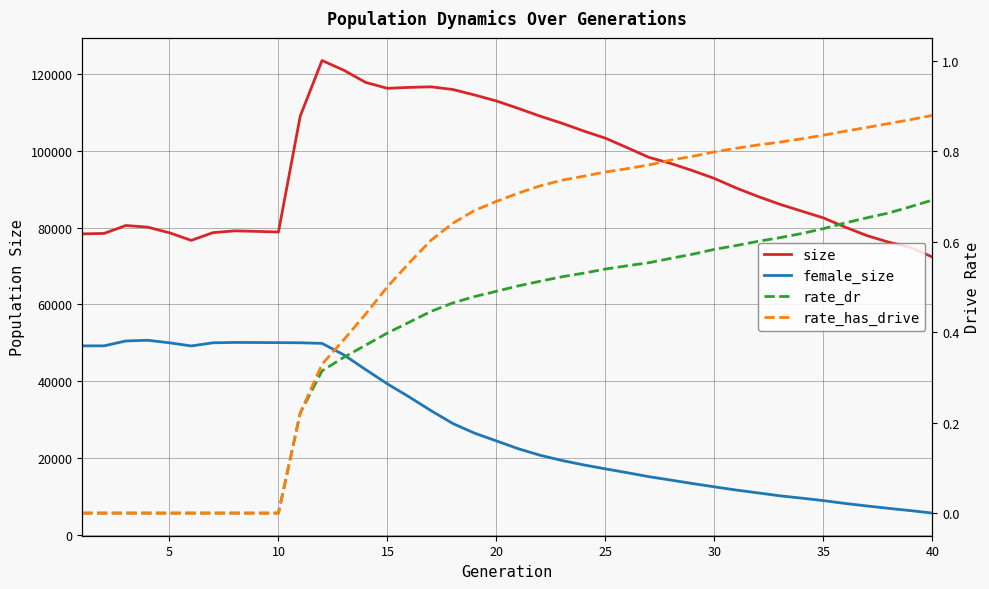

What is the average value of the female_size series?

28373.5